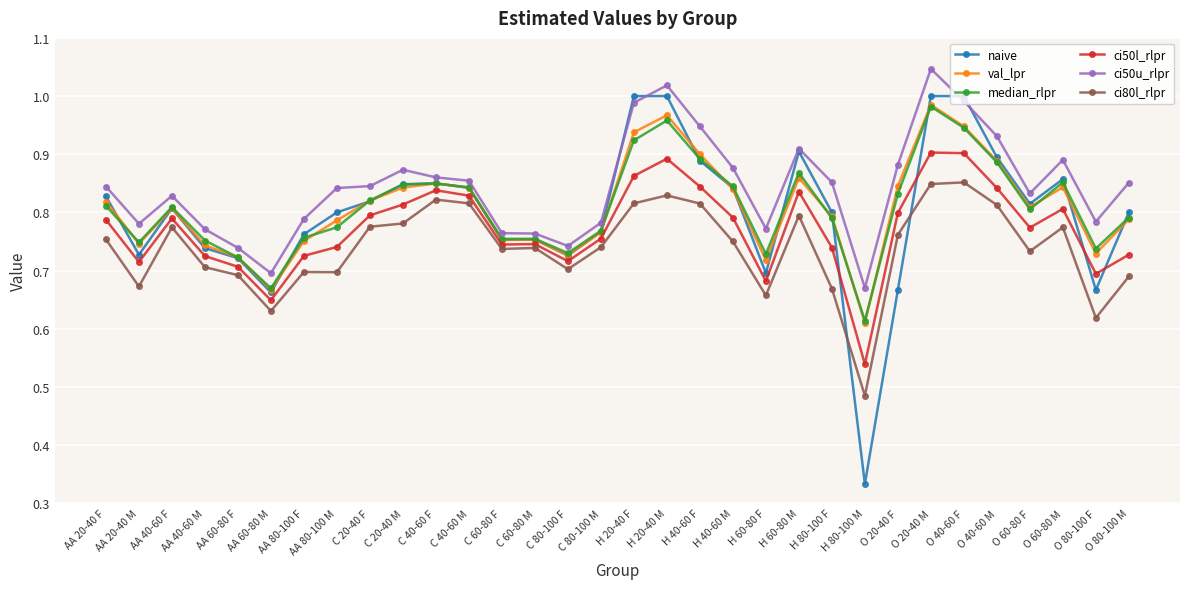

After their last crossing, which series has the higher values: naive or ci80l_rlpr?

naive